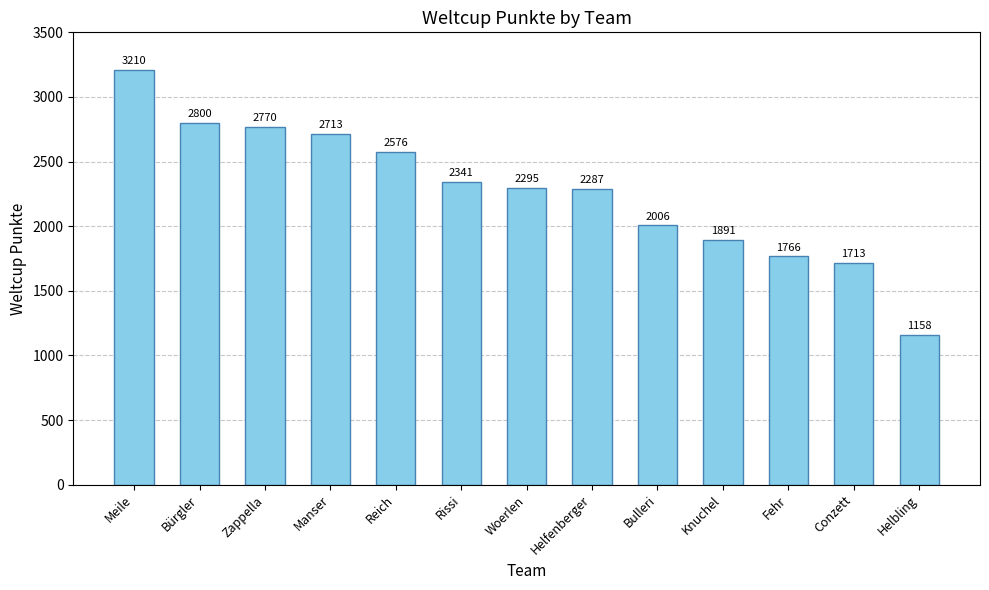

Which category has the highest value across all series?

Meile